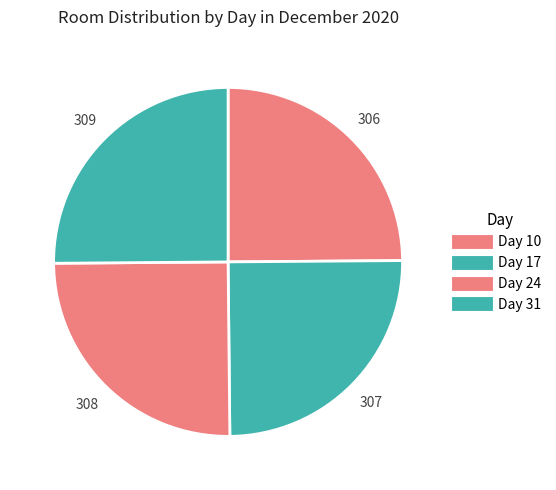

Count the number of slices in the pie.

4